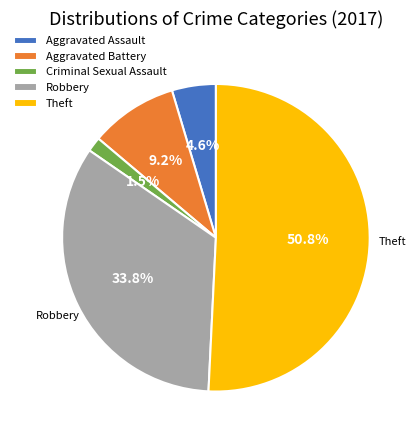

To the nearest percent, what percentage of the pie is Aggravated Battery?

9%